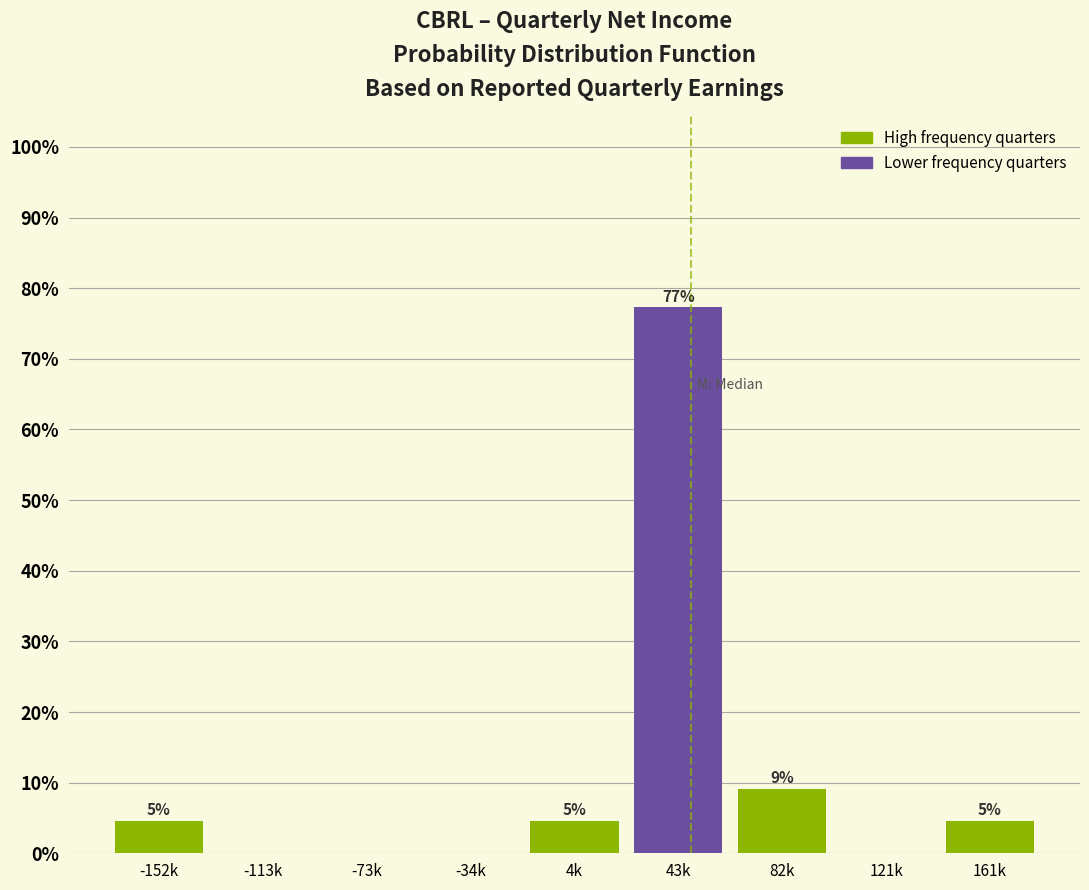

Are the bars horizontal?

No